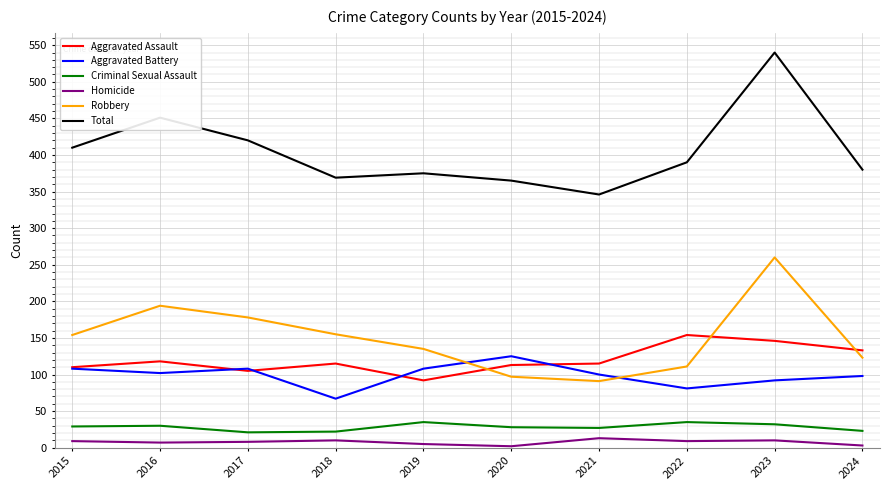

How many values in the Homicide series are below 9?

5